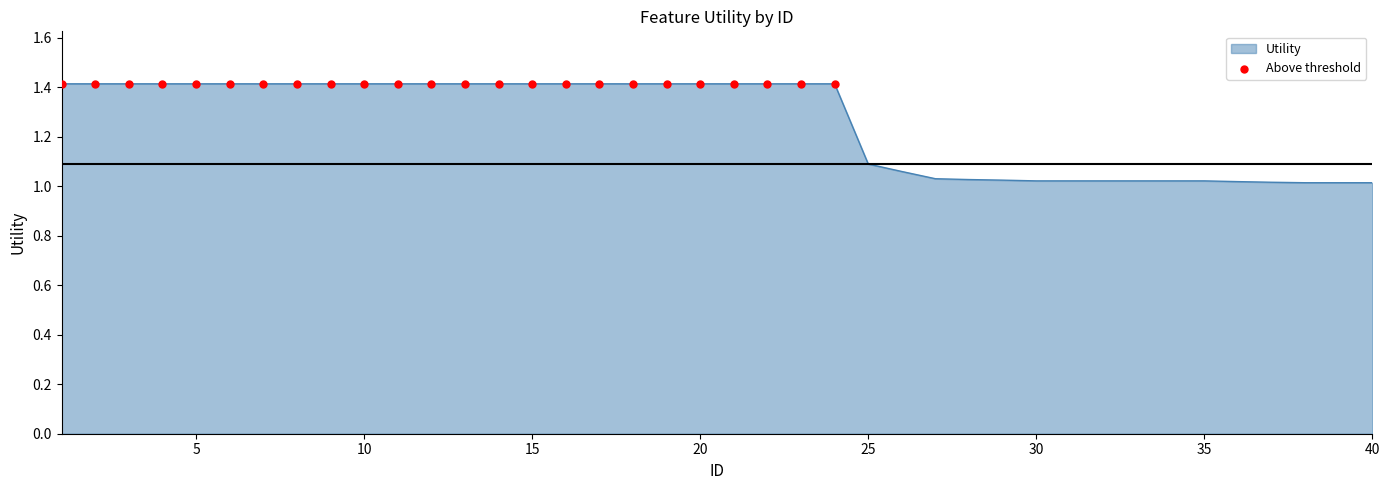

What is the greatest value displayed?

1.4